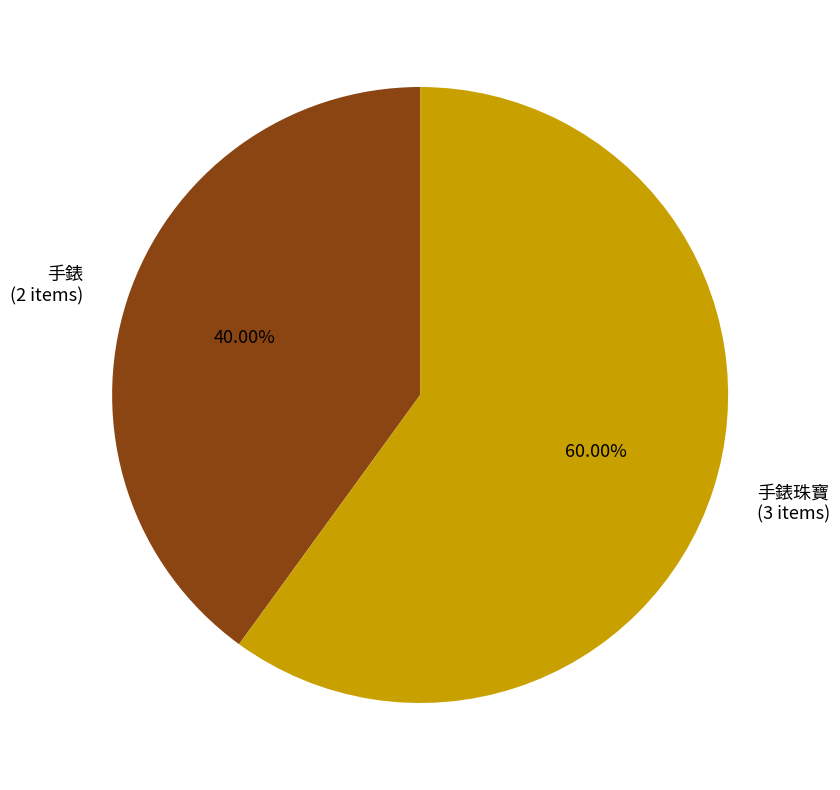

Which slice is the largest?

手錶珠寶